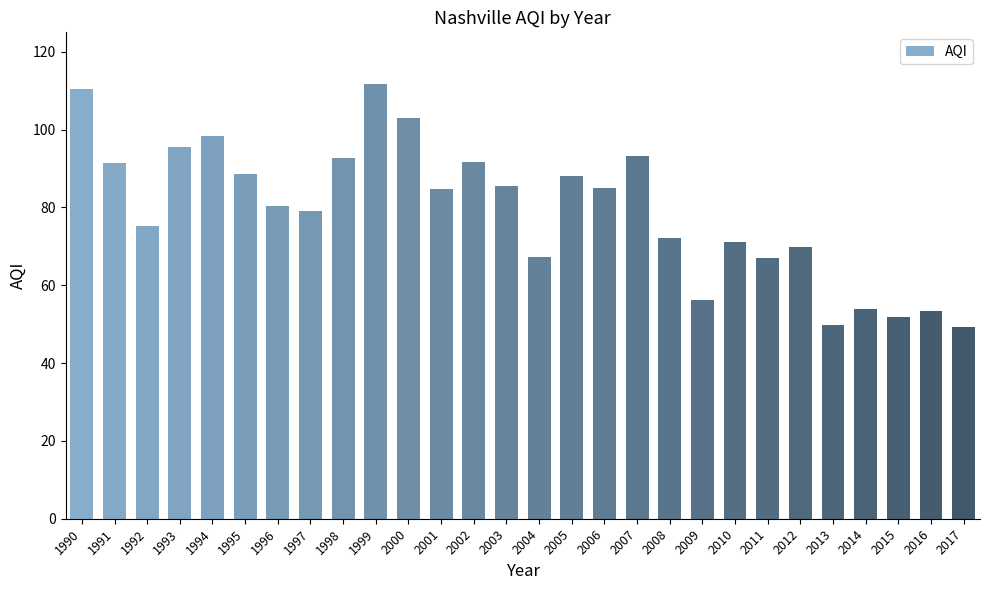

What is the value of the 11th bar from the left?

103.0